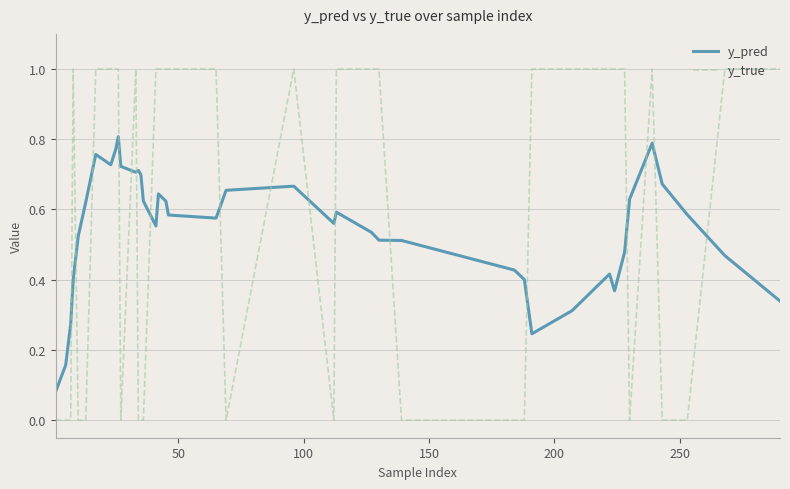

What is the difference between the maximum and minimum values in the y_true series?

1.0